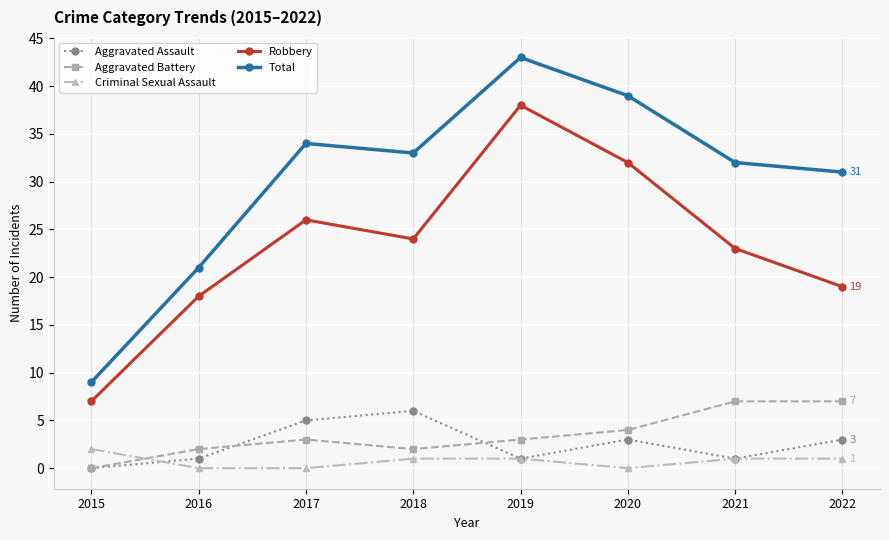

What is the approximate value of Aggravated Battery at 2021?

7